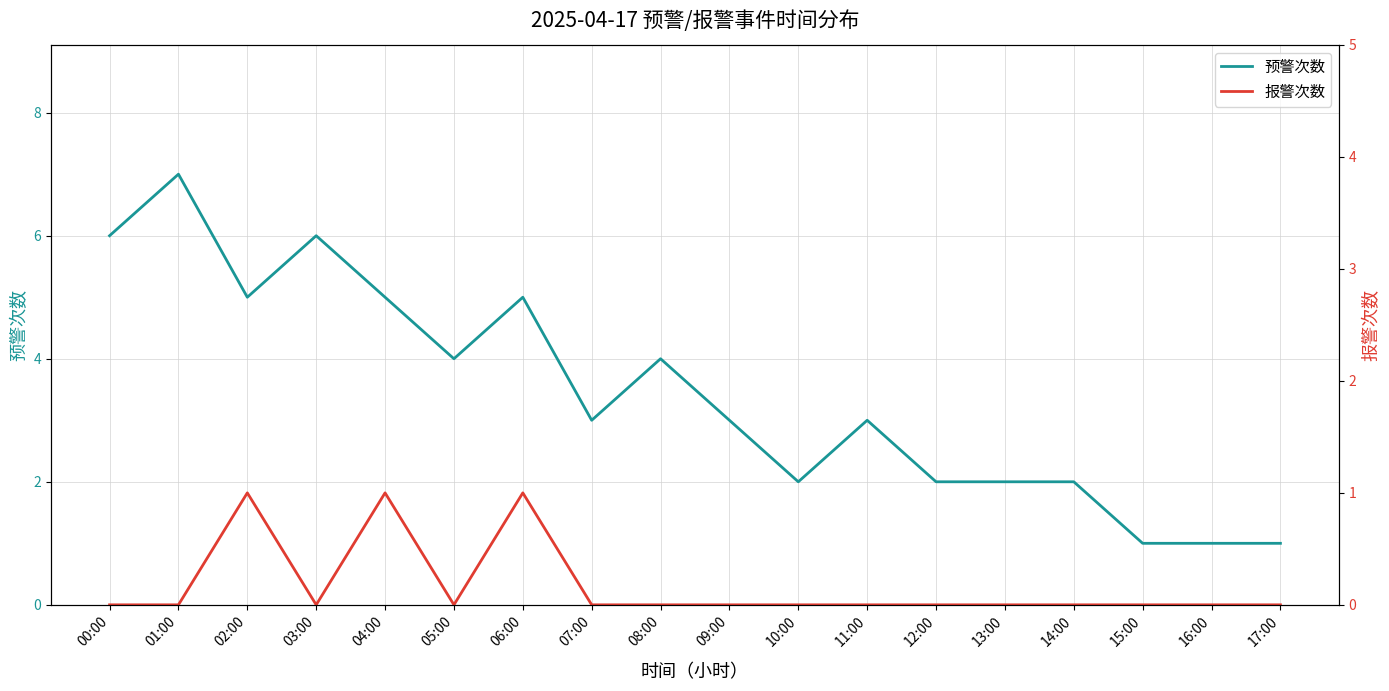

What is the difference between the second highest and second lowest values in the 报警次数 series?

1